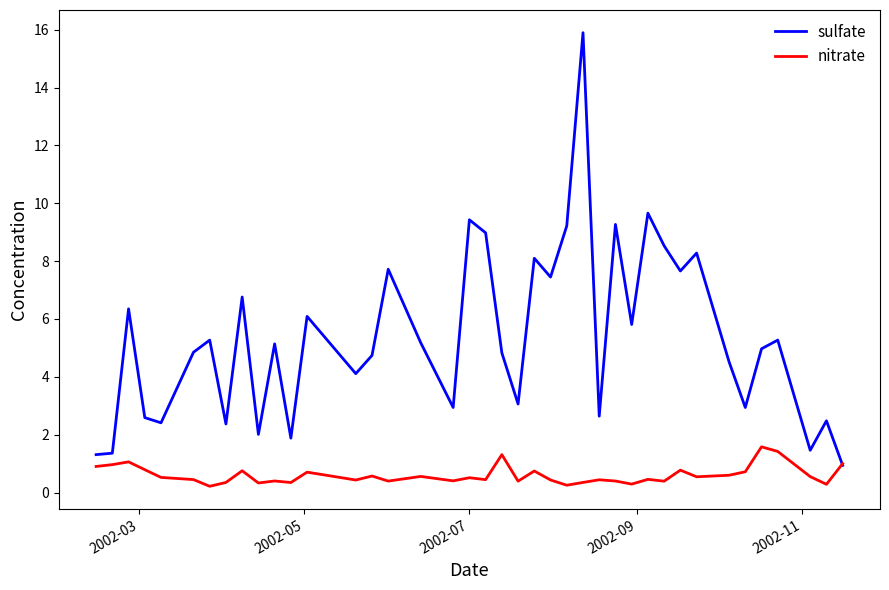

Which series has the widest spread of values?

sulfate